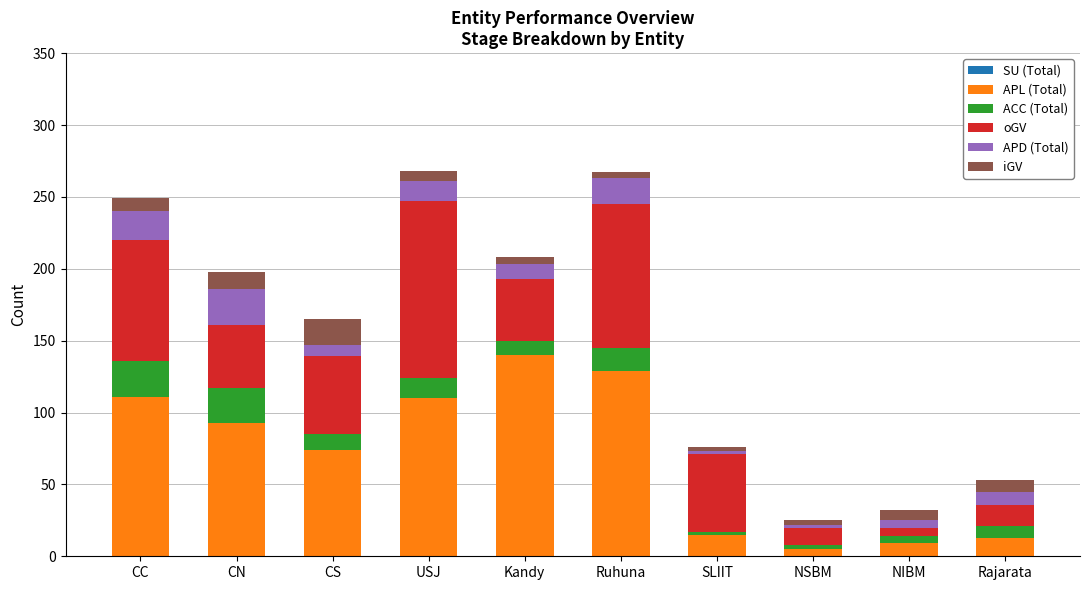

What is the total value across all series at USJ?

268